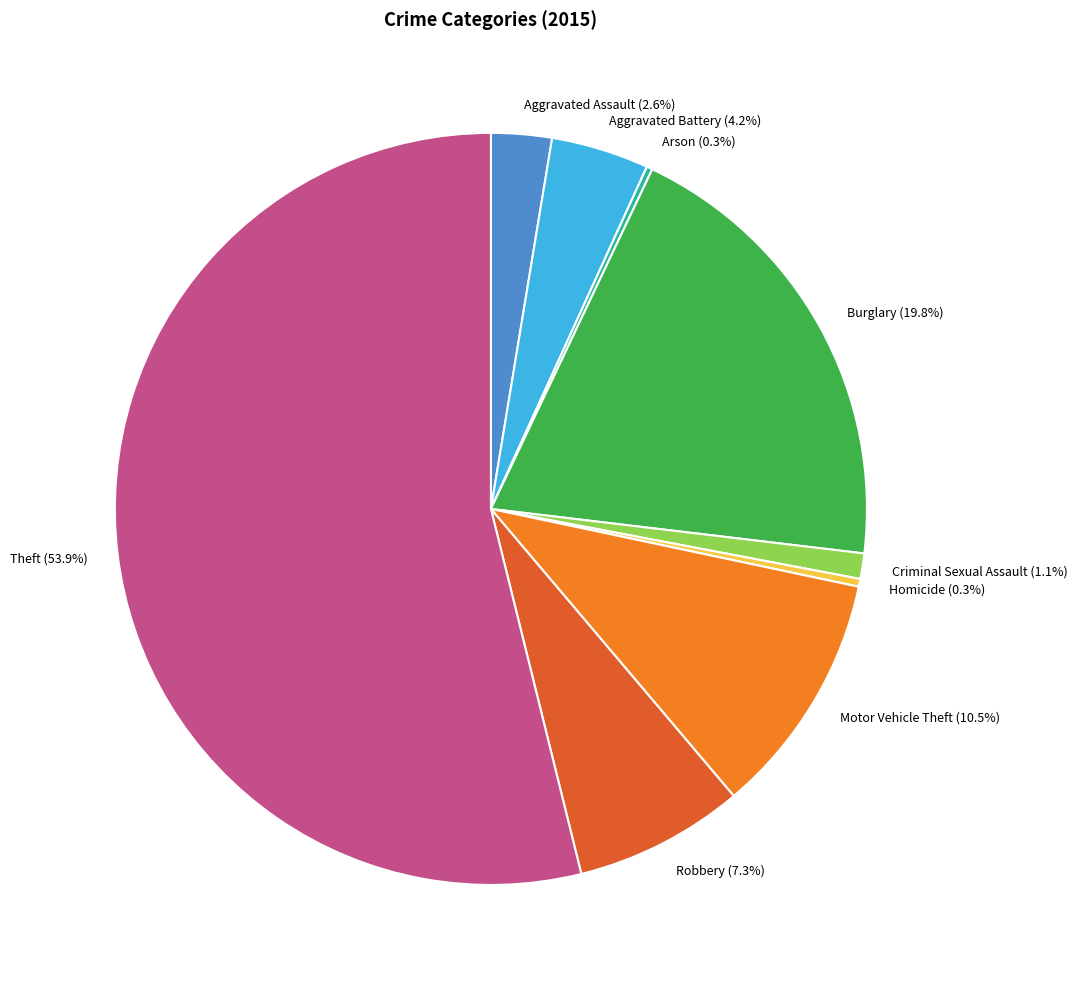

What portion of the pie excludes Homicide (0.3%)?

99.7%